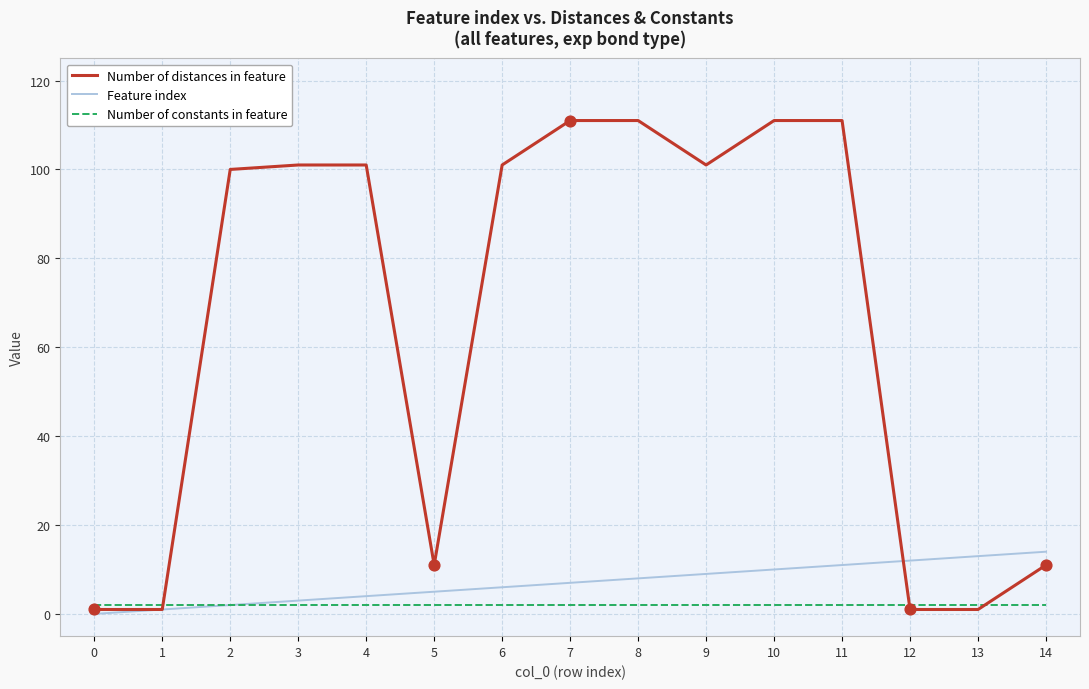

Which series has the largest total across all categories?

Number of distances in feature